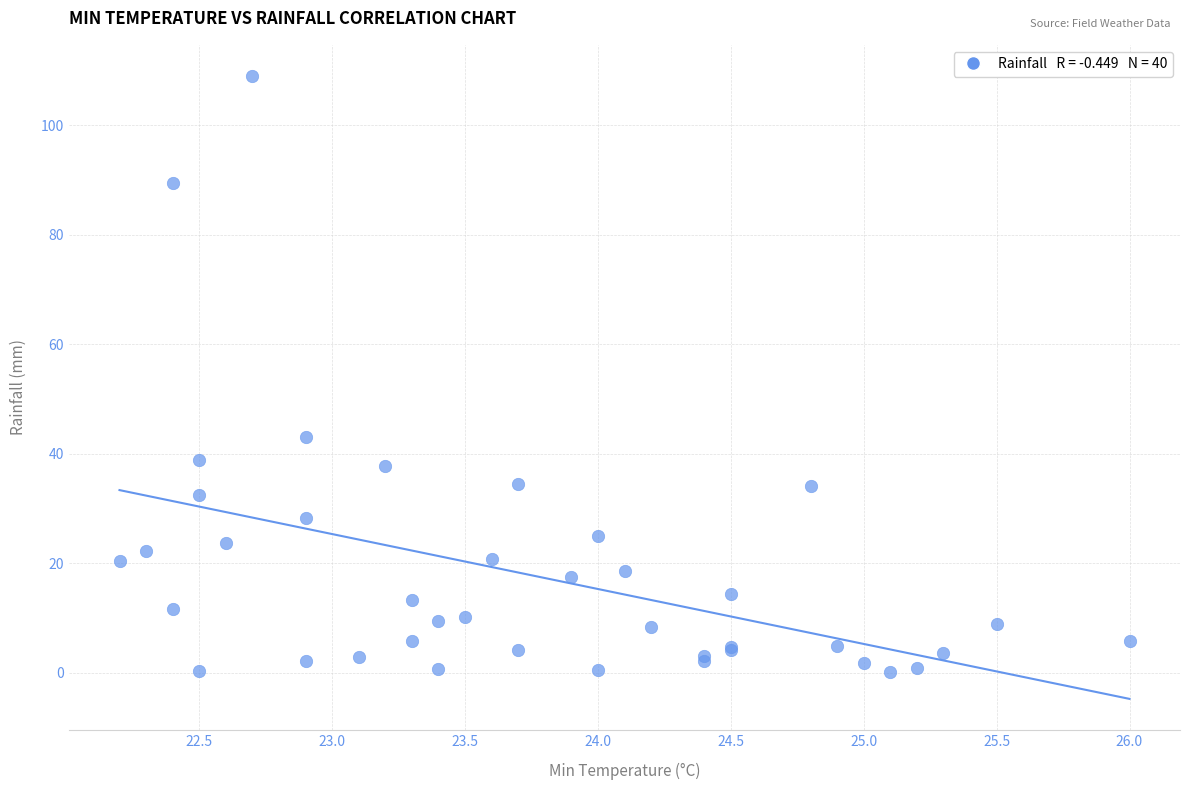

What Y value in the scatter plot is closest to 54?

43.0